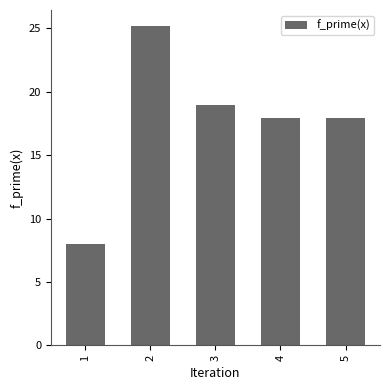

True or false: the data shows 25.2 at 2.

True